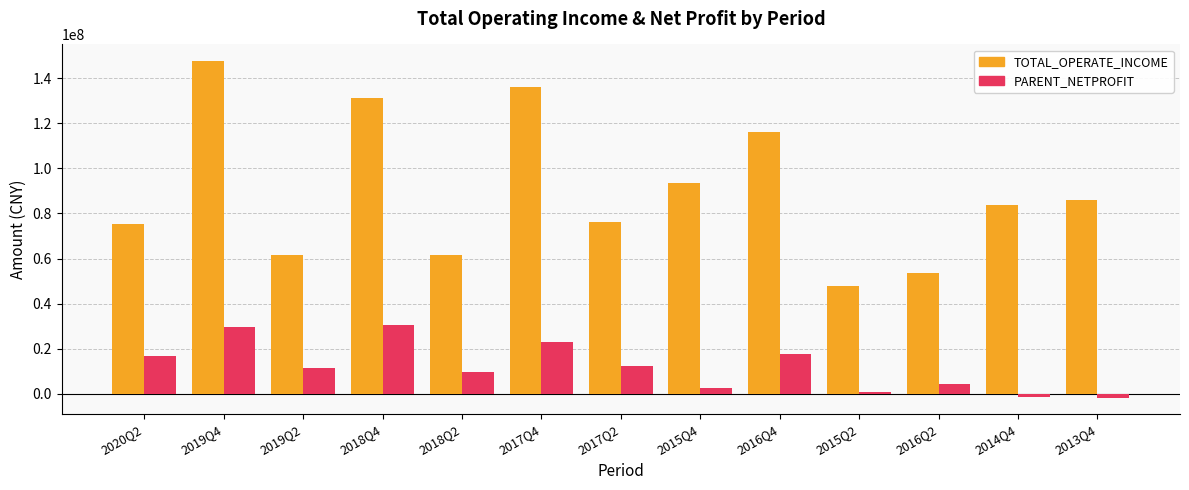

What are all the series names shown in the legend?

TOTAL_OPERATE_INCOME, PARENT_NETPROFIT